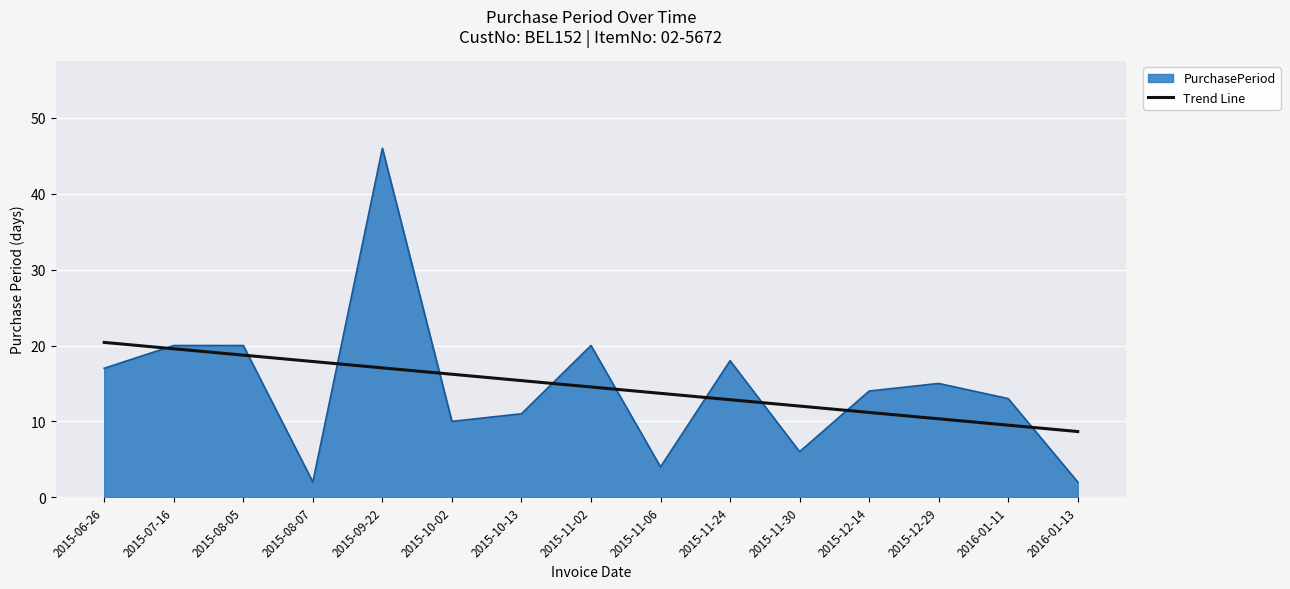

Rank the series at 2015-08-07 from highest to lowest value.

Trend Line, PurchasePeriod